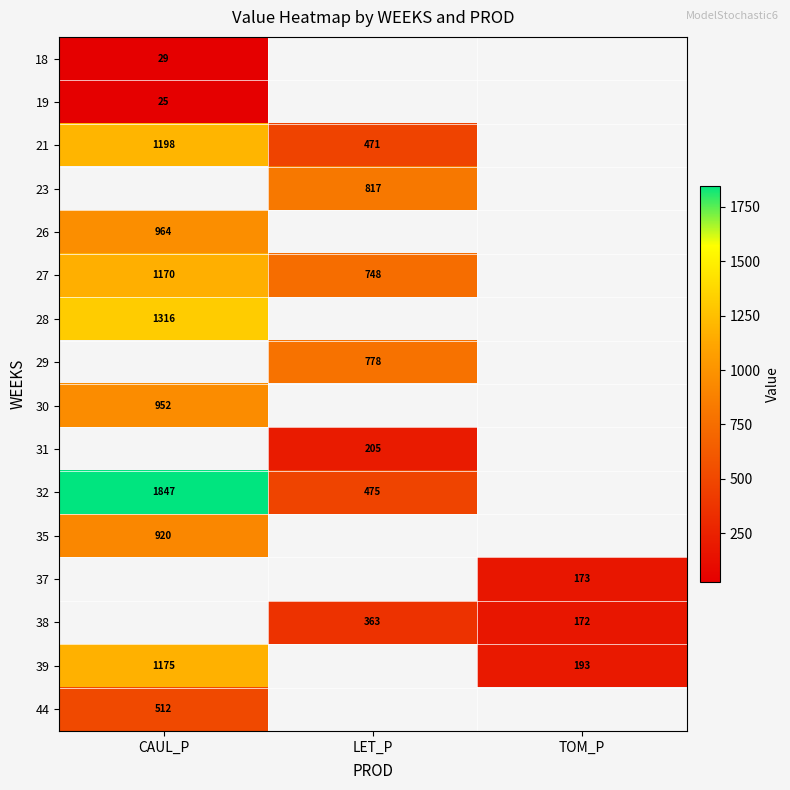

Which has a higher value, TOM_P or CAUL_P?

CAUL_P